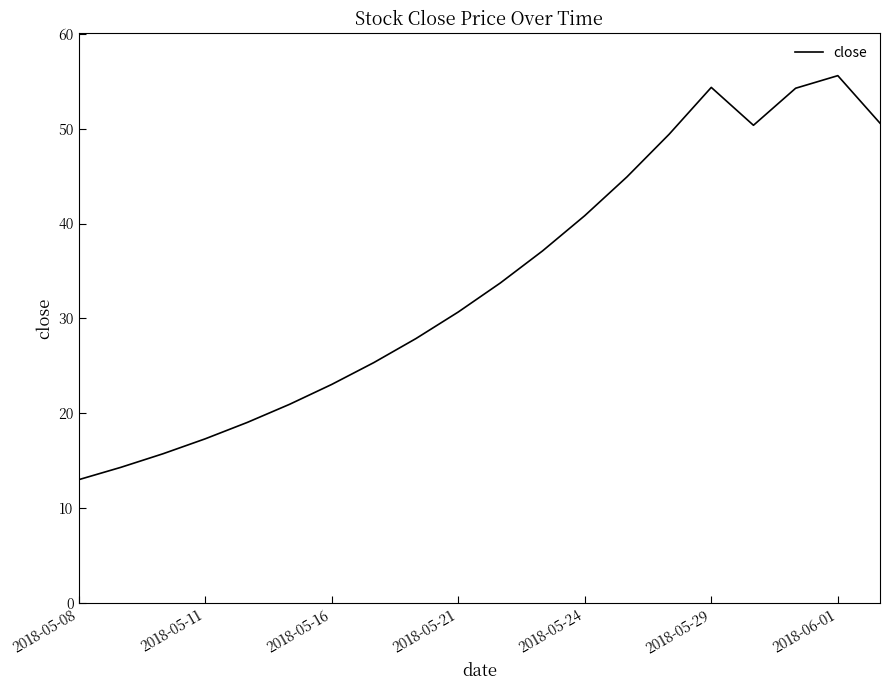

What is the difference between the maximum and minimum values?

42.6